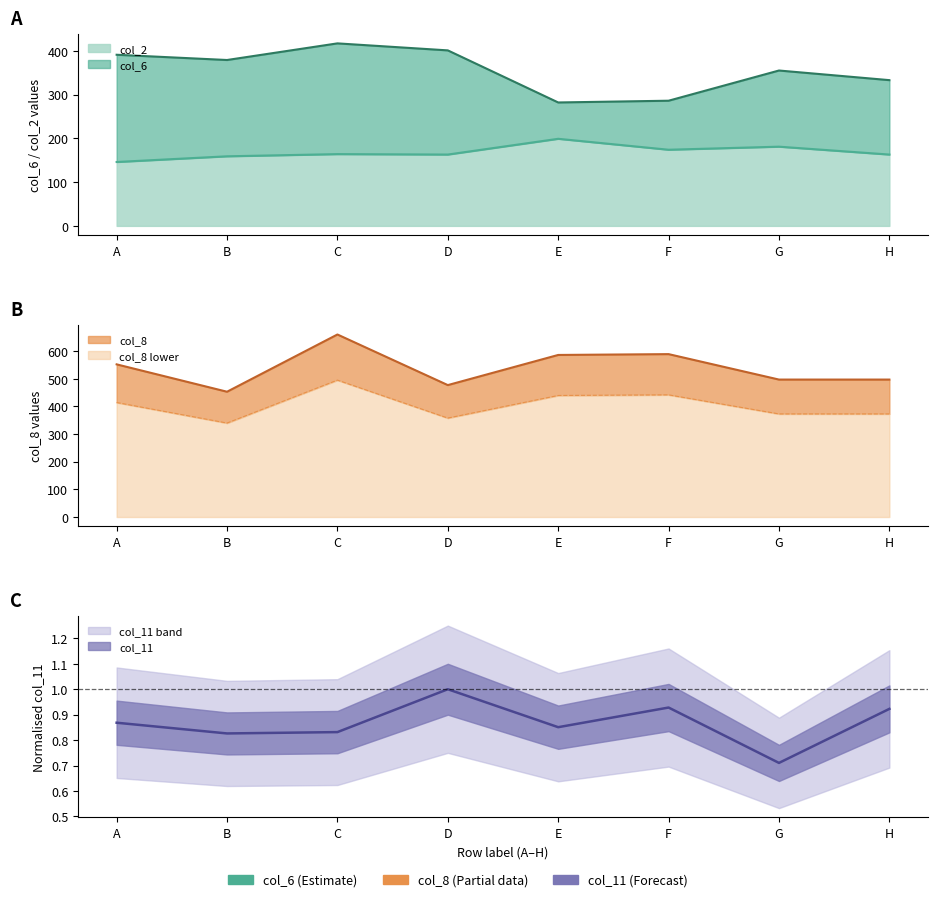

Rank the categories by col_6 value from highest to lowest.

C, D, A, B, G, H, F, E